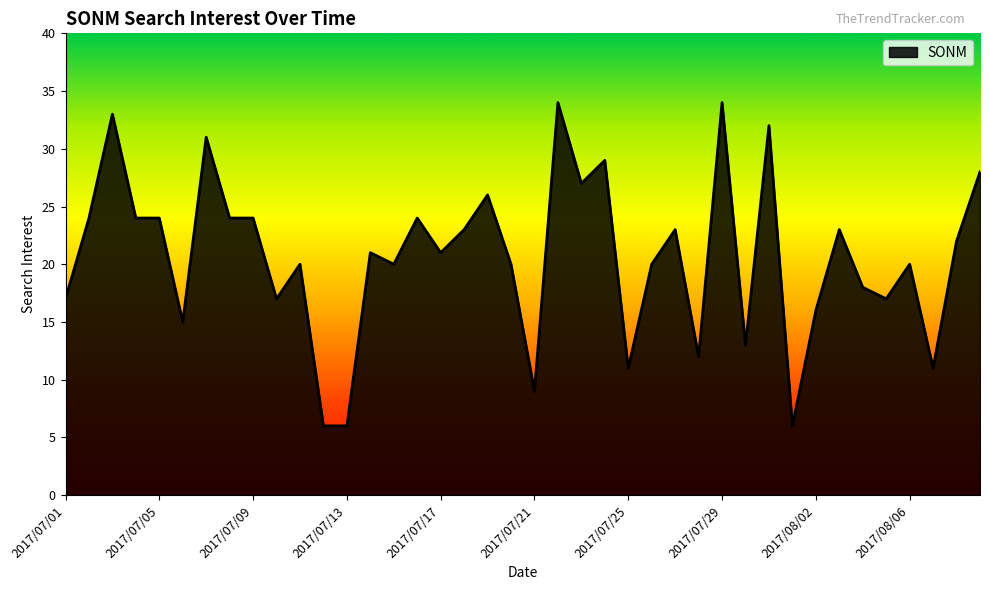

What is the maximum value shown in the chart?

34